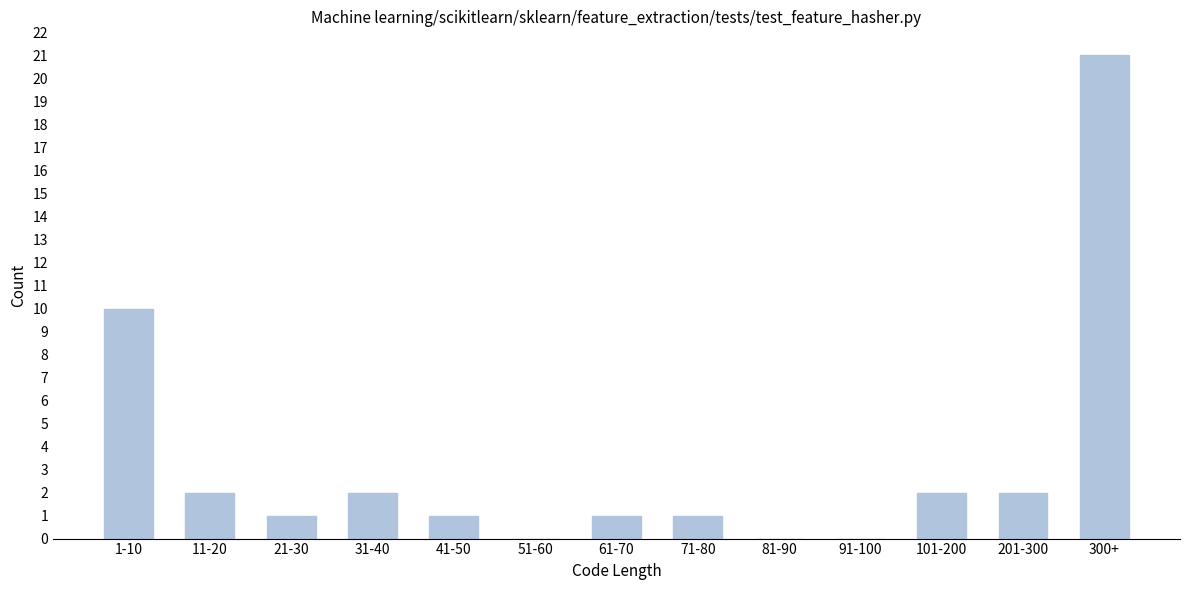

Reading left to right, list all the values displayed in this chart.

1-10=10	11-20=2	21-30=1	31-40=2	41-50=1	51-60=0	61-70=1	71-80=1	81-90=0	91-100=0	101-200=2	201-300=2	300+=21